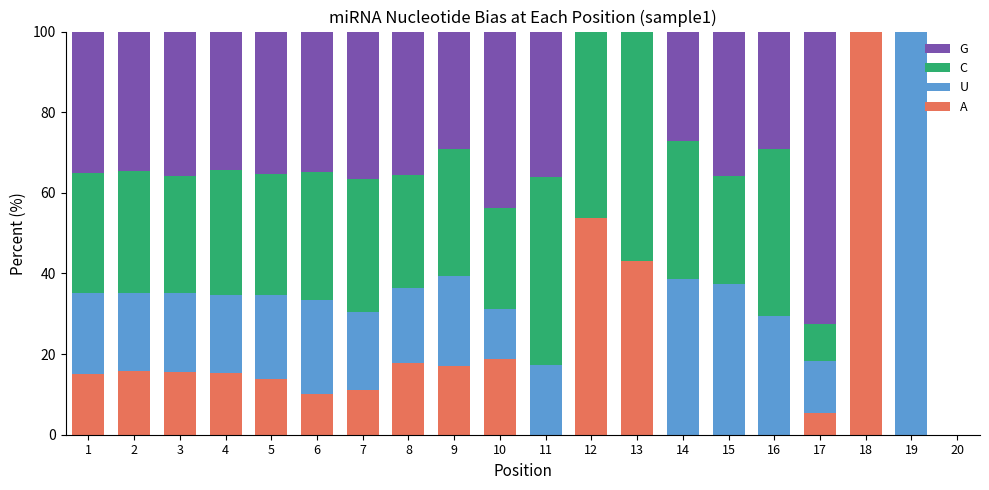

The value of A at 20 is 0.0. True or false?

True